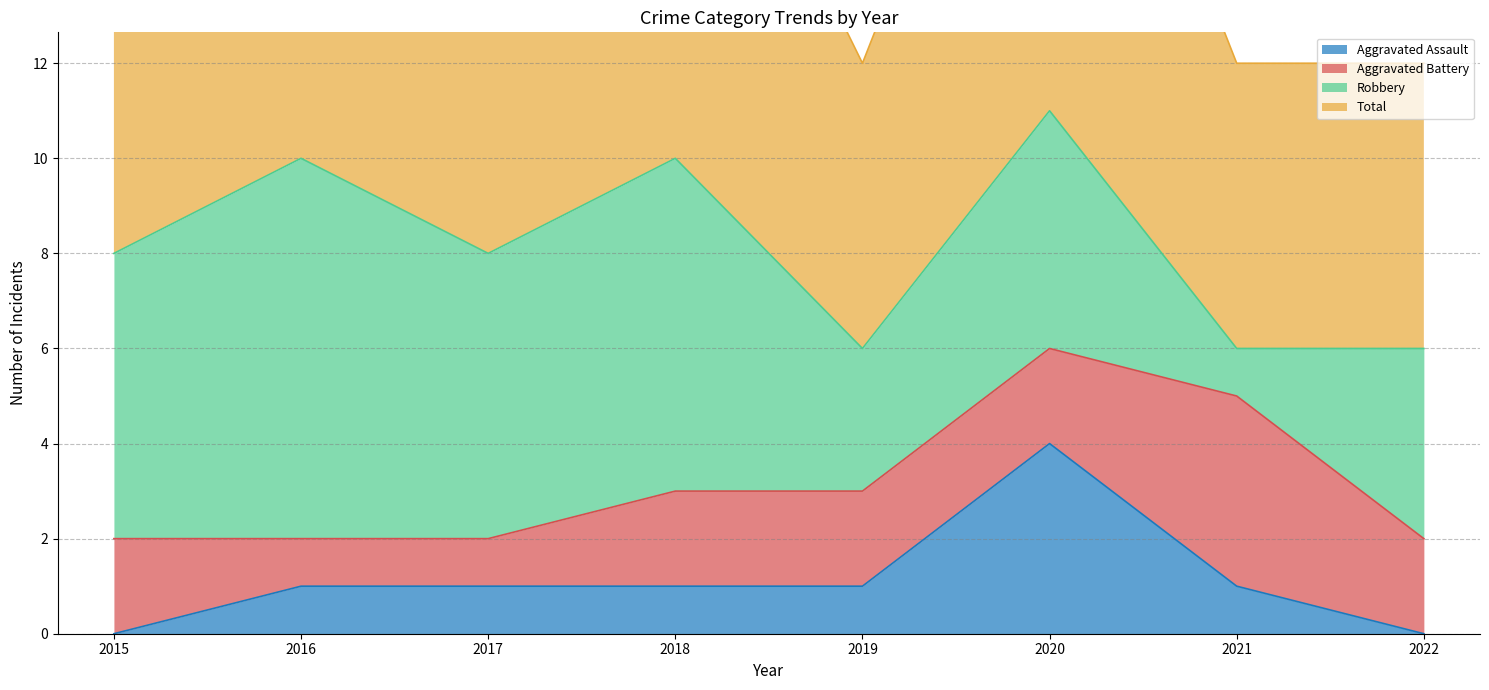

What value does the Total series have at 2017?

8